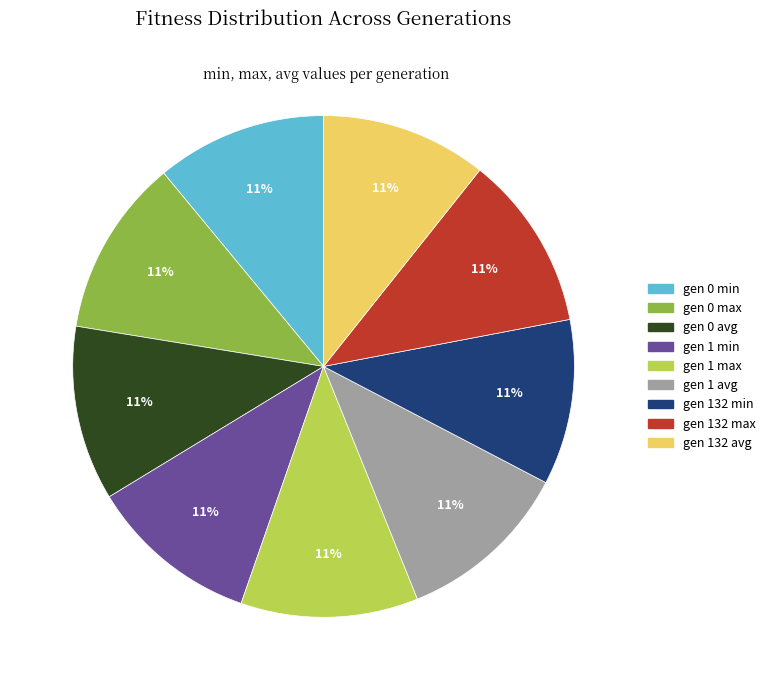

To the nearest percent, what is the average slice percentage?

11%